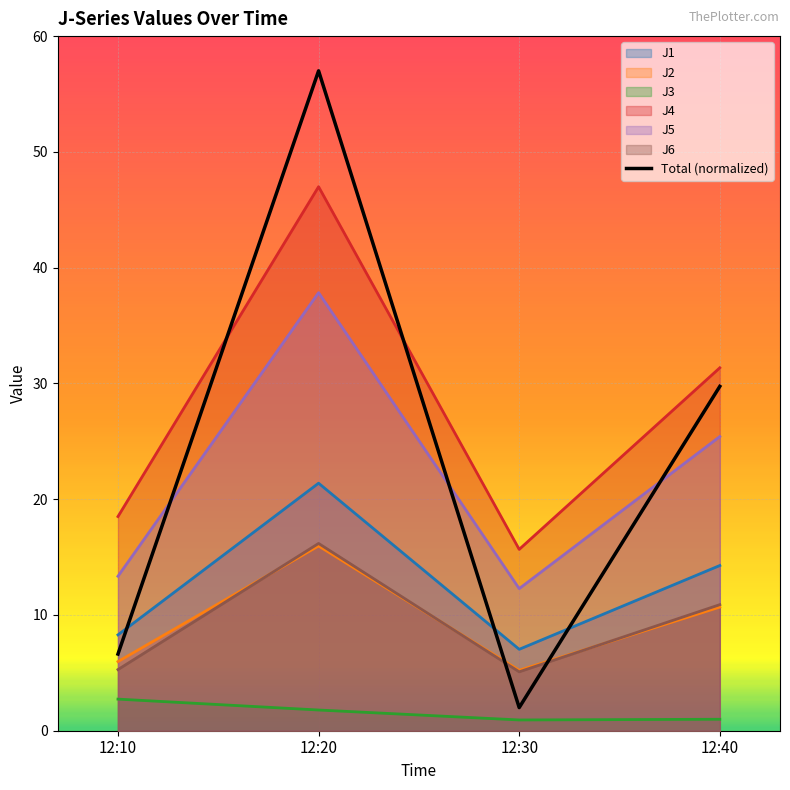

Where is the data nearest to the value 29?

12:40